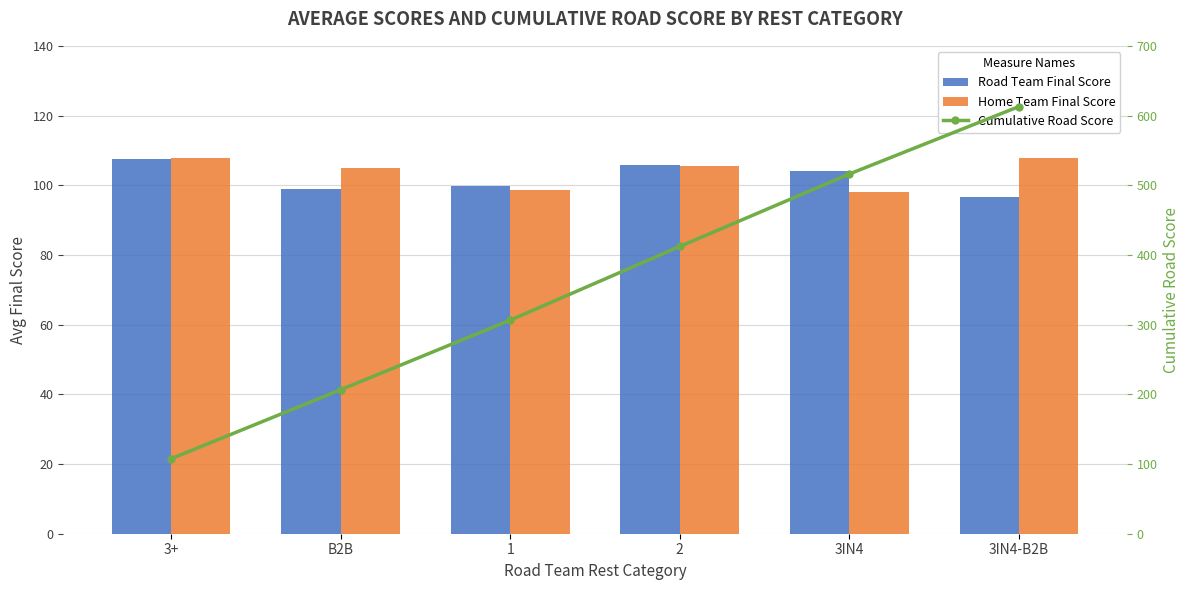

Reading right to left, list all the values displayed in this chart.

Road Team Final Score: 96.8	104.0	105.8	99.9	99.0	107.5
Home Team Final Score: 107.8	98.0	105.5	98.7	105.0	107.9
Cumulative Road Score: 612.9	516.2	412.2	306.4	206.5	107.5